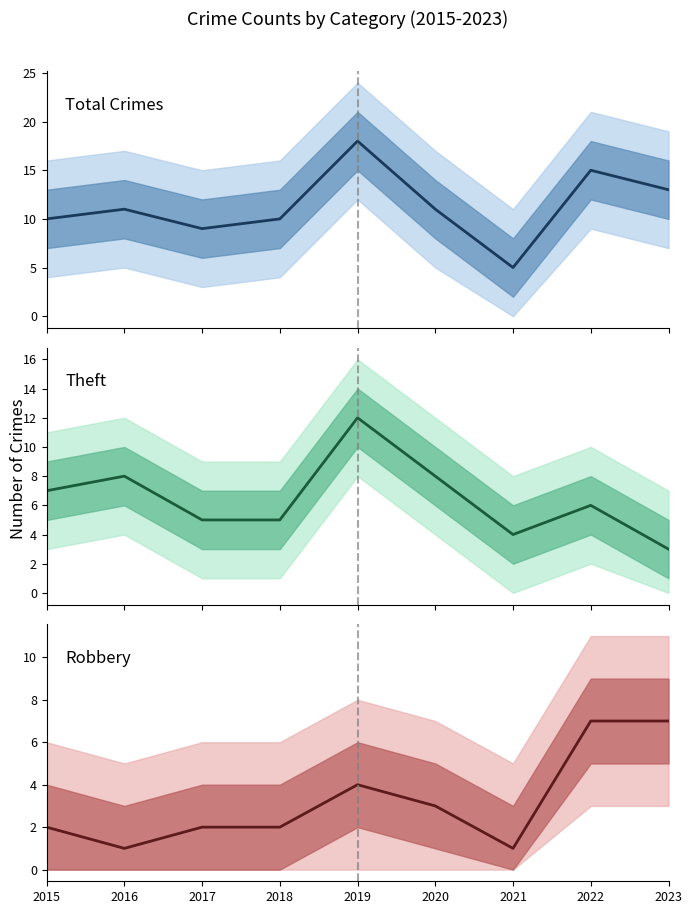

Which label corresponds to the smallest value in the chart?

2016